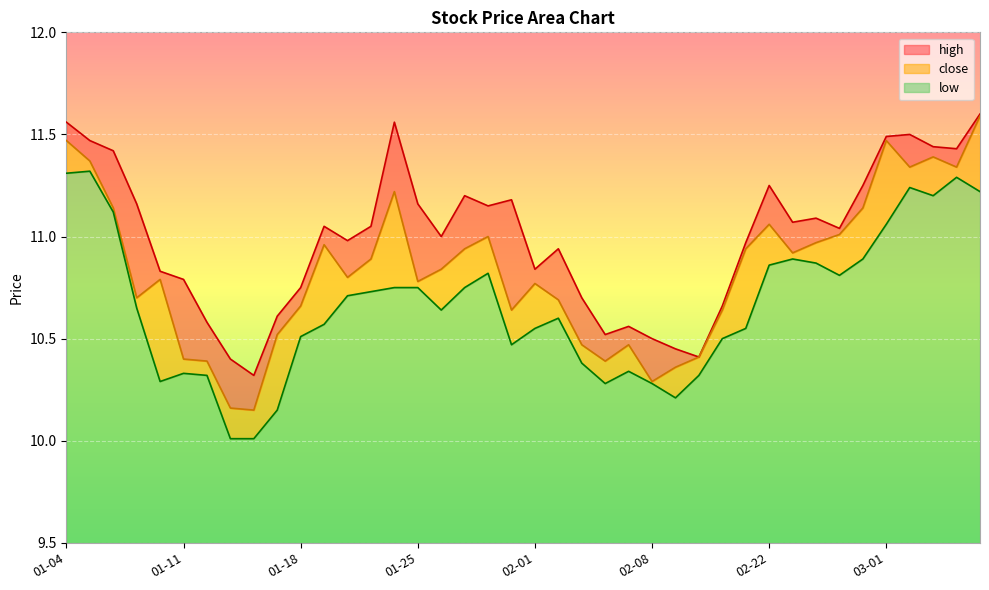

What is the difference between the high values at 02-26 and 01-13?

0.8